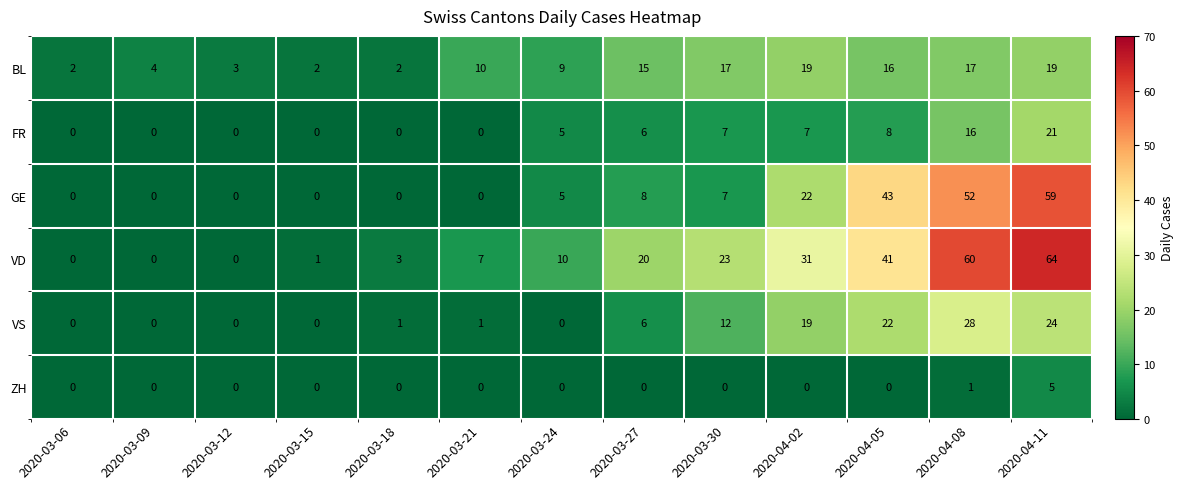

Between 2020-03-24 and 2020-03-30, which series saw the biggest shift?

VD